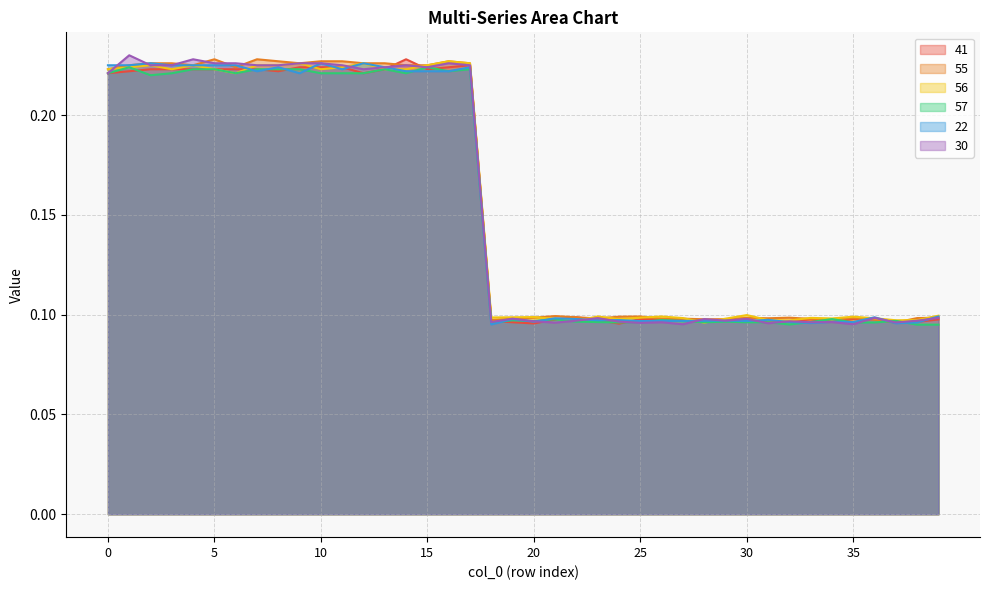

At which label does 22 reach its peak?

2